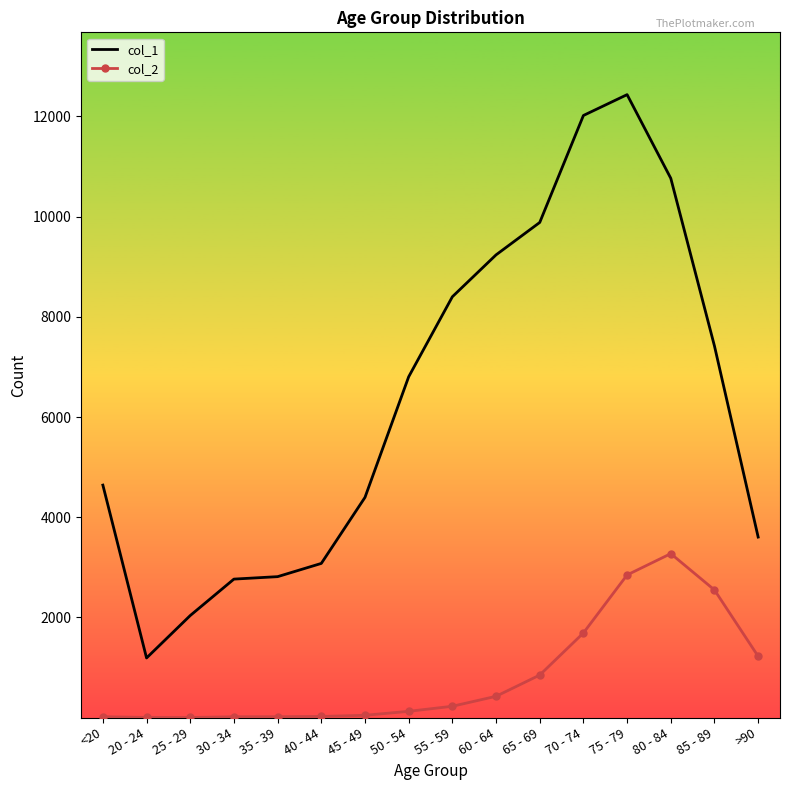

Where is the first local minimum for col_1?

20 - 24